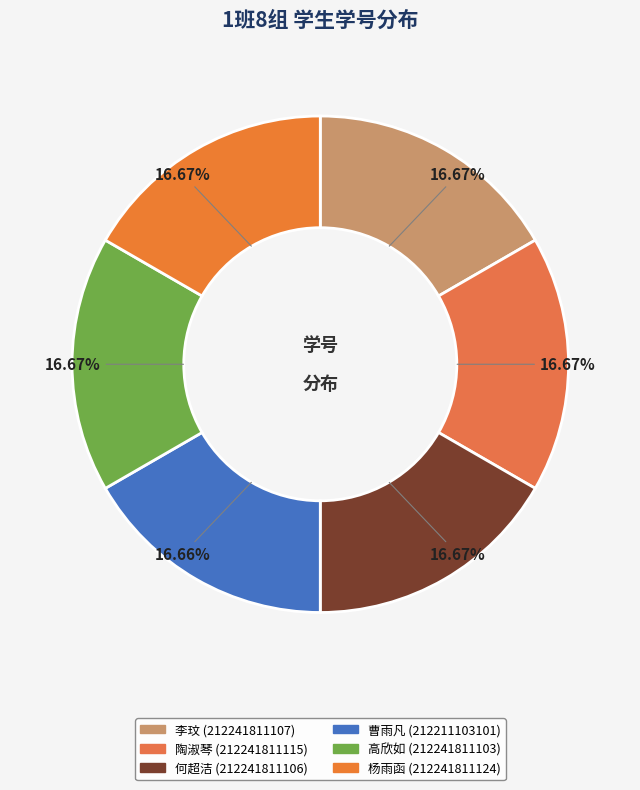

To the nearest percent, what percentage of the pie is 陶淑琴?

17%